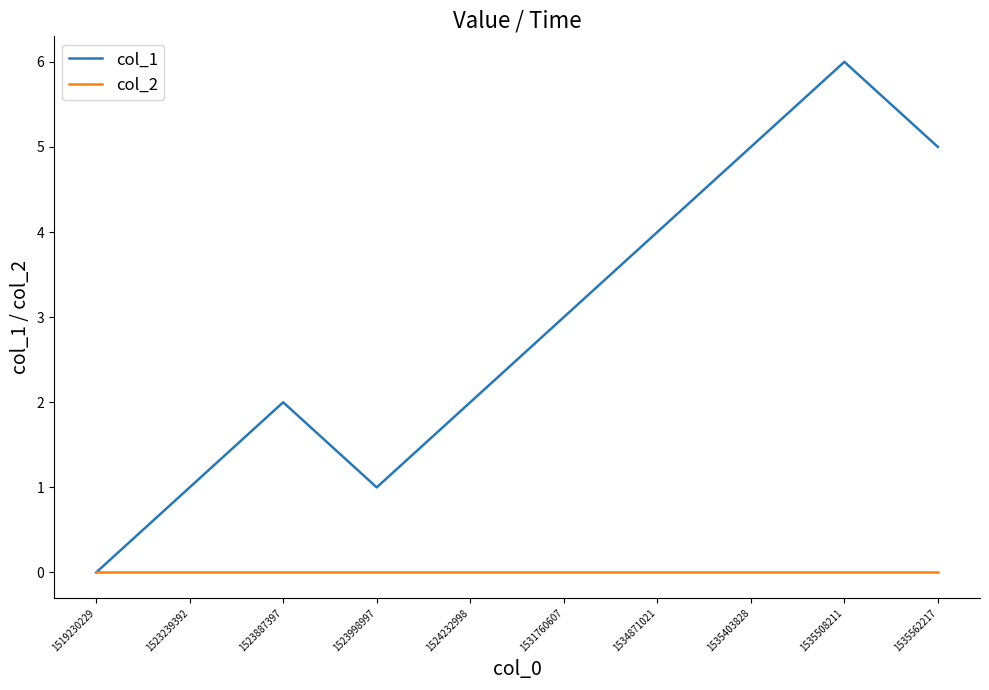

What is the total value across all series at 1523887397?

2